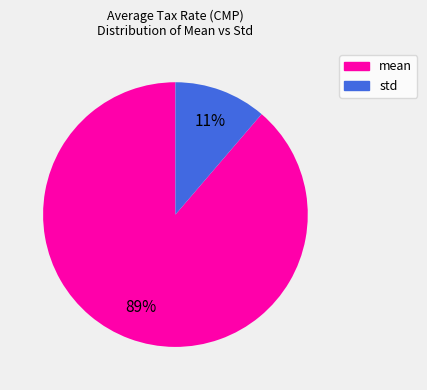

To the nearest percent, what is the average slice percentage?

50%